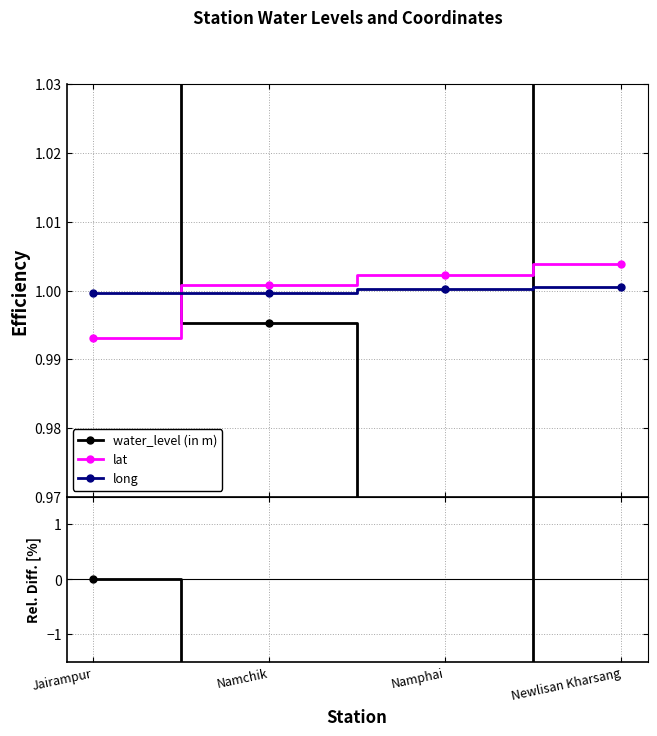

In water_level (in m), how many points are lower than both neighbors (excluding endpoints)?

1